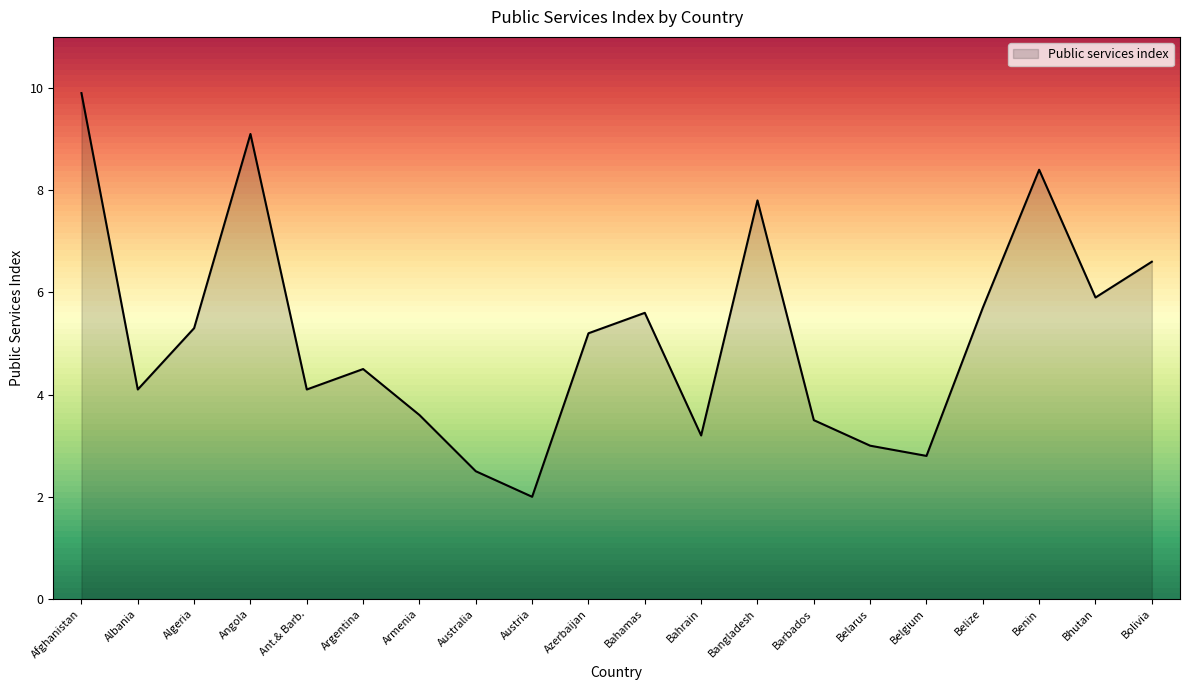

What position from the right is Benin?

3